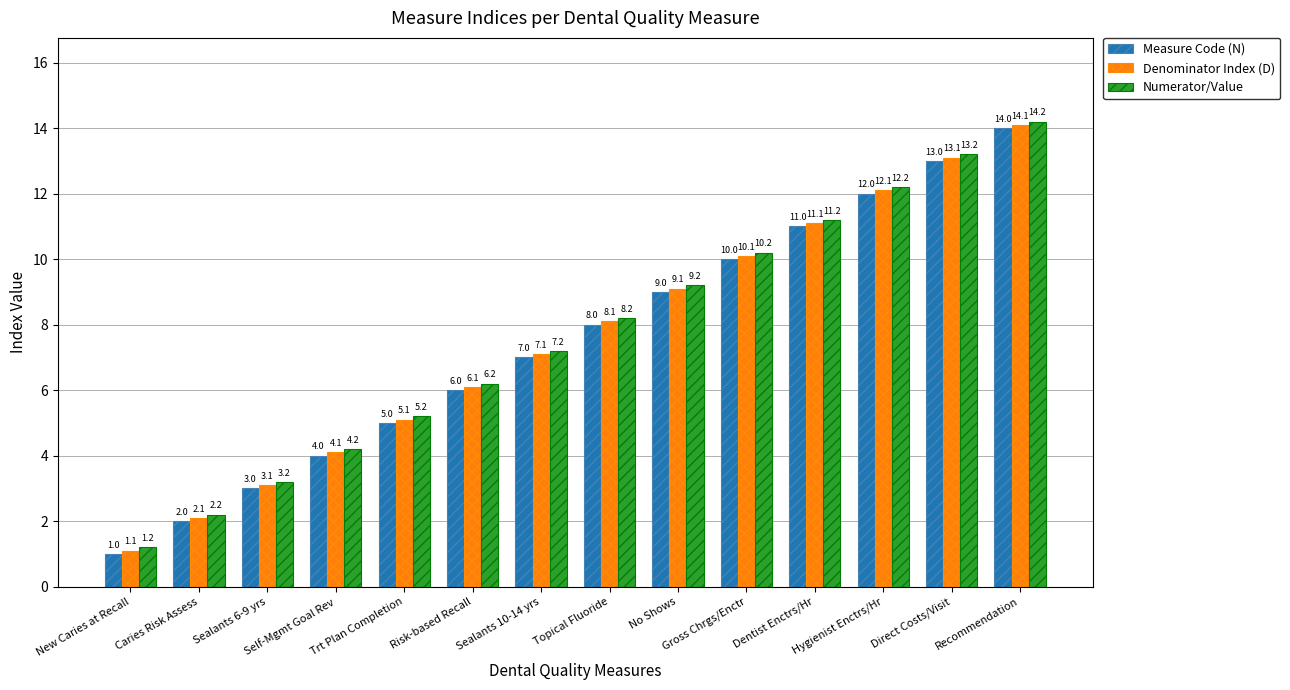

Rank the series by their maximum value, from highest to lowest.

Numerator/Value, Denominator Index (D), Measure Code (N)